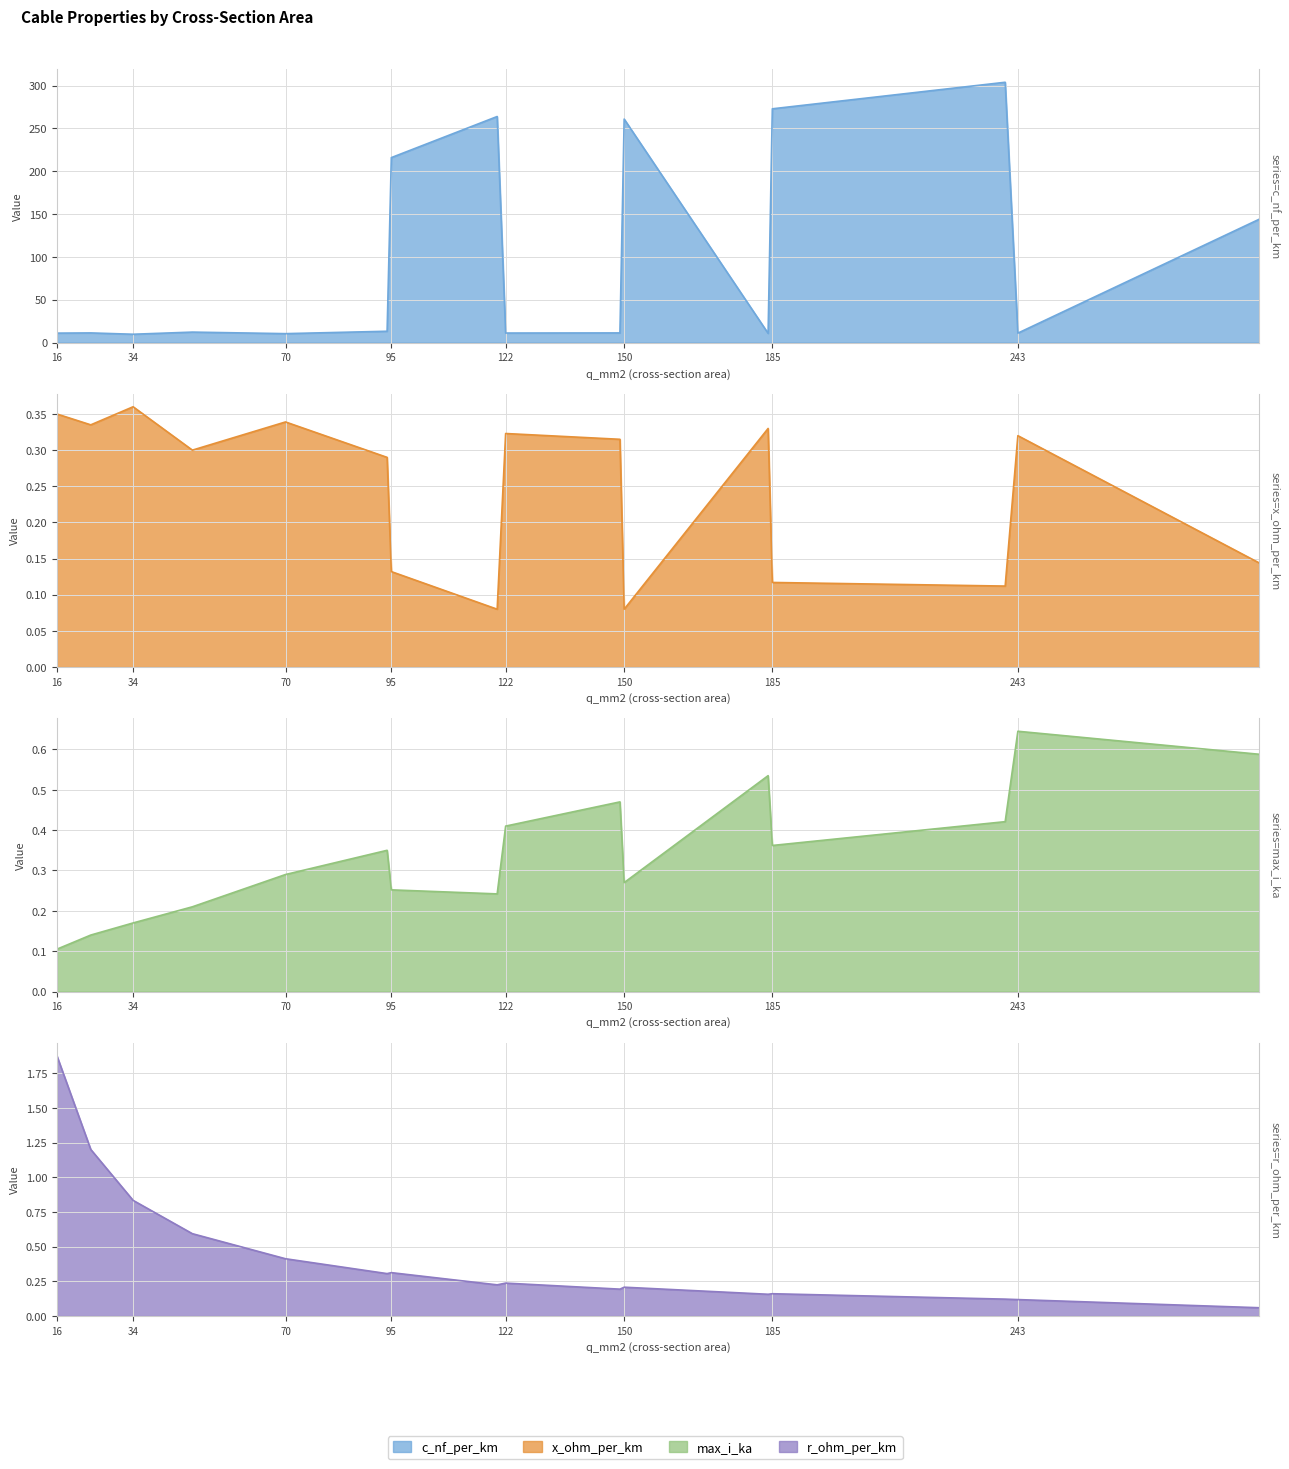

Which label corresponds to the largest value in the chart?

240